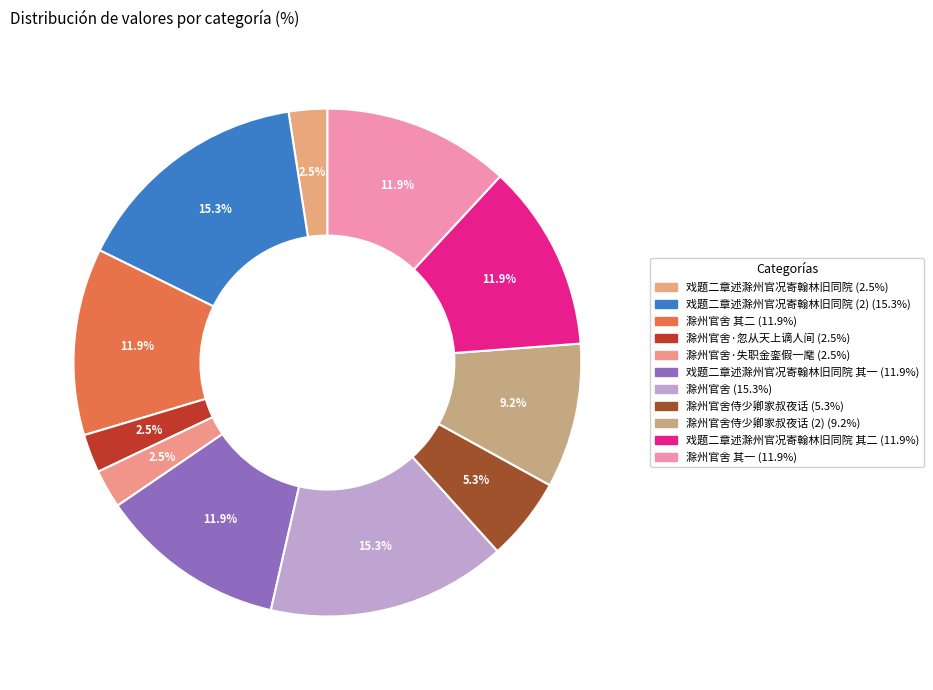

How many segments does this pie chart have?

11